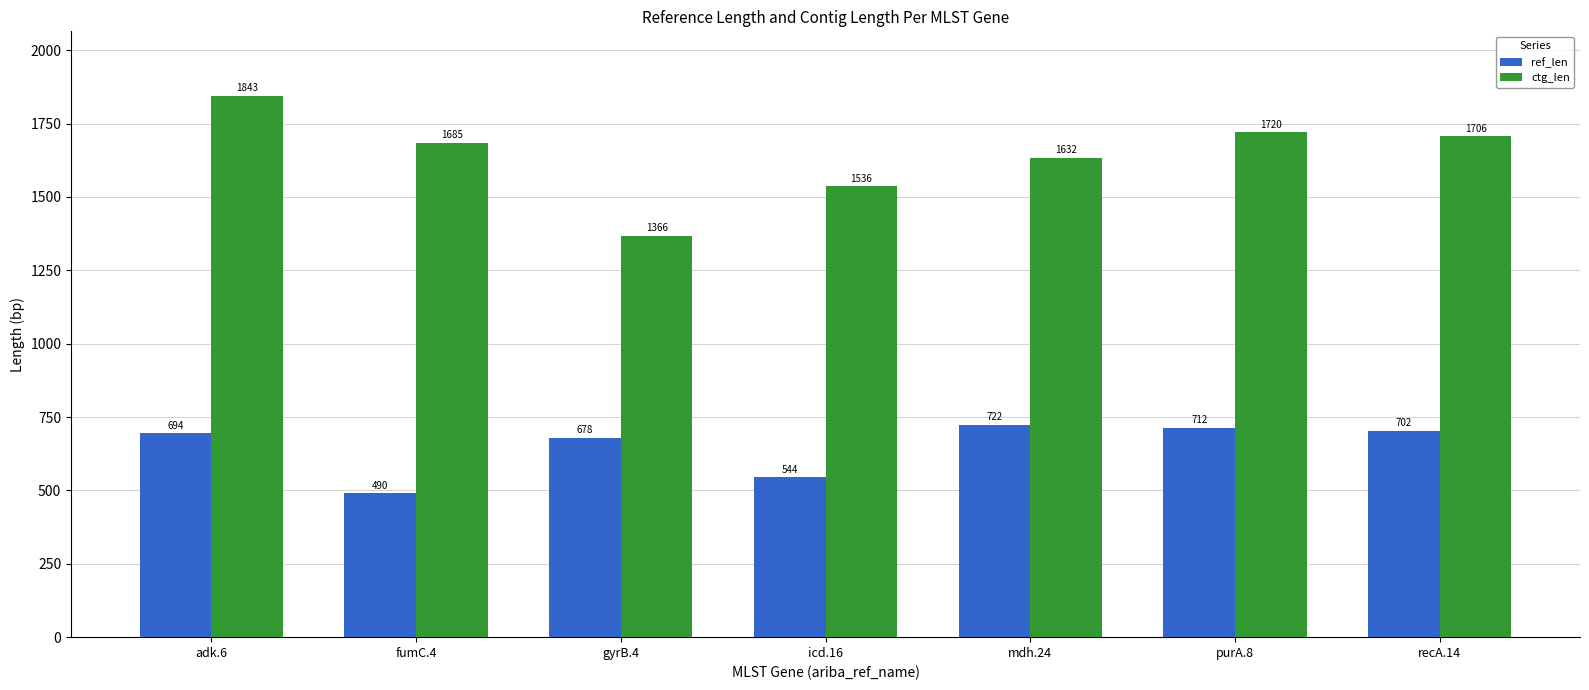

What is the lowest value of the ctg_len series?

1366